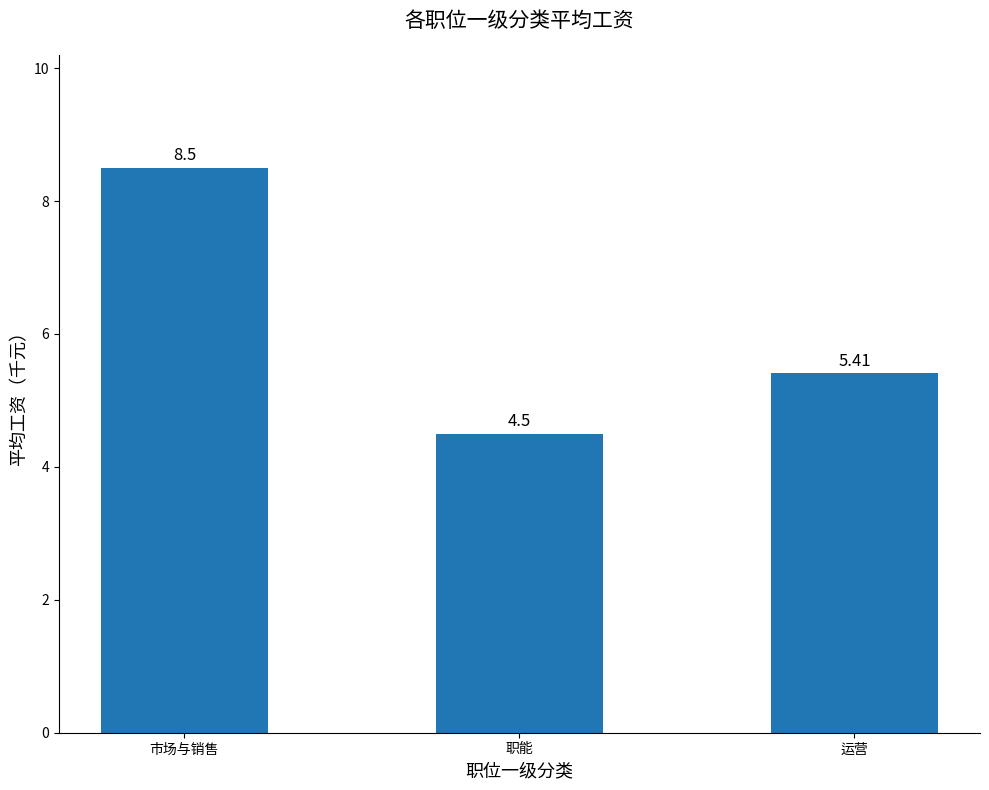

What is the sum of the values at 运营 and 市场与销售?

13.9